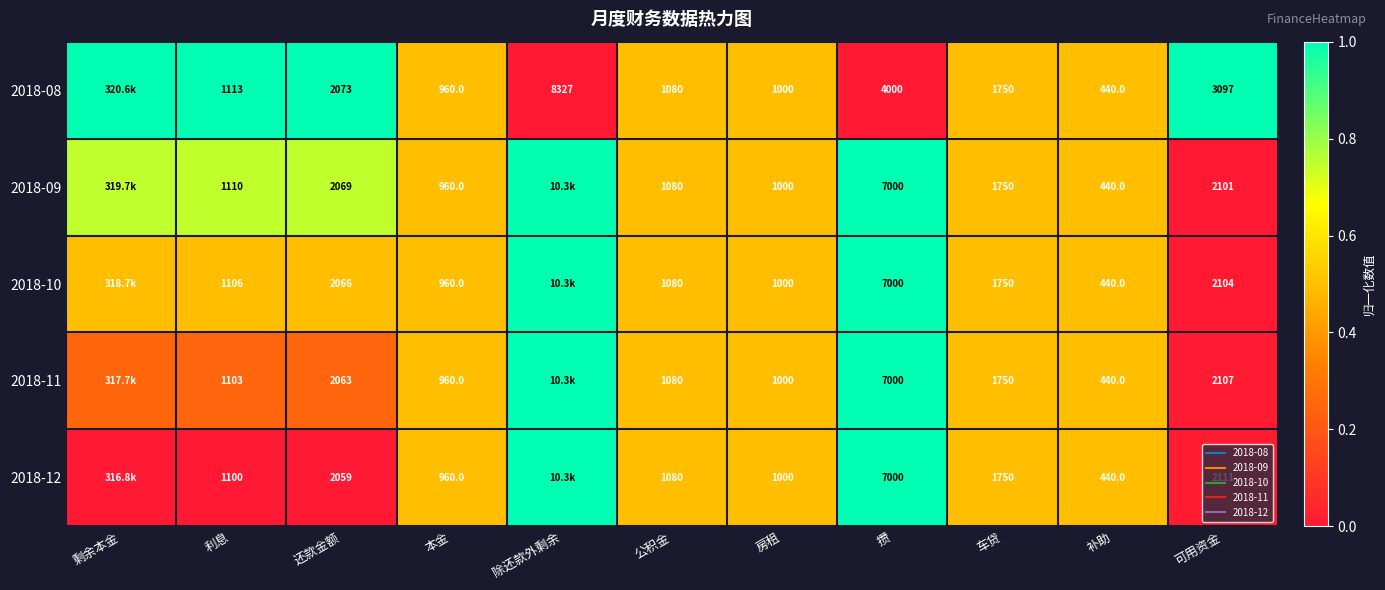

At which category is the sum across all series the highest?

攒